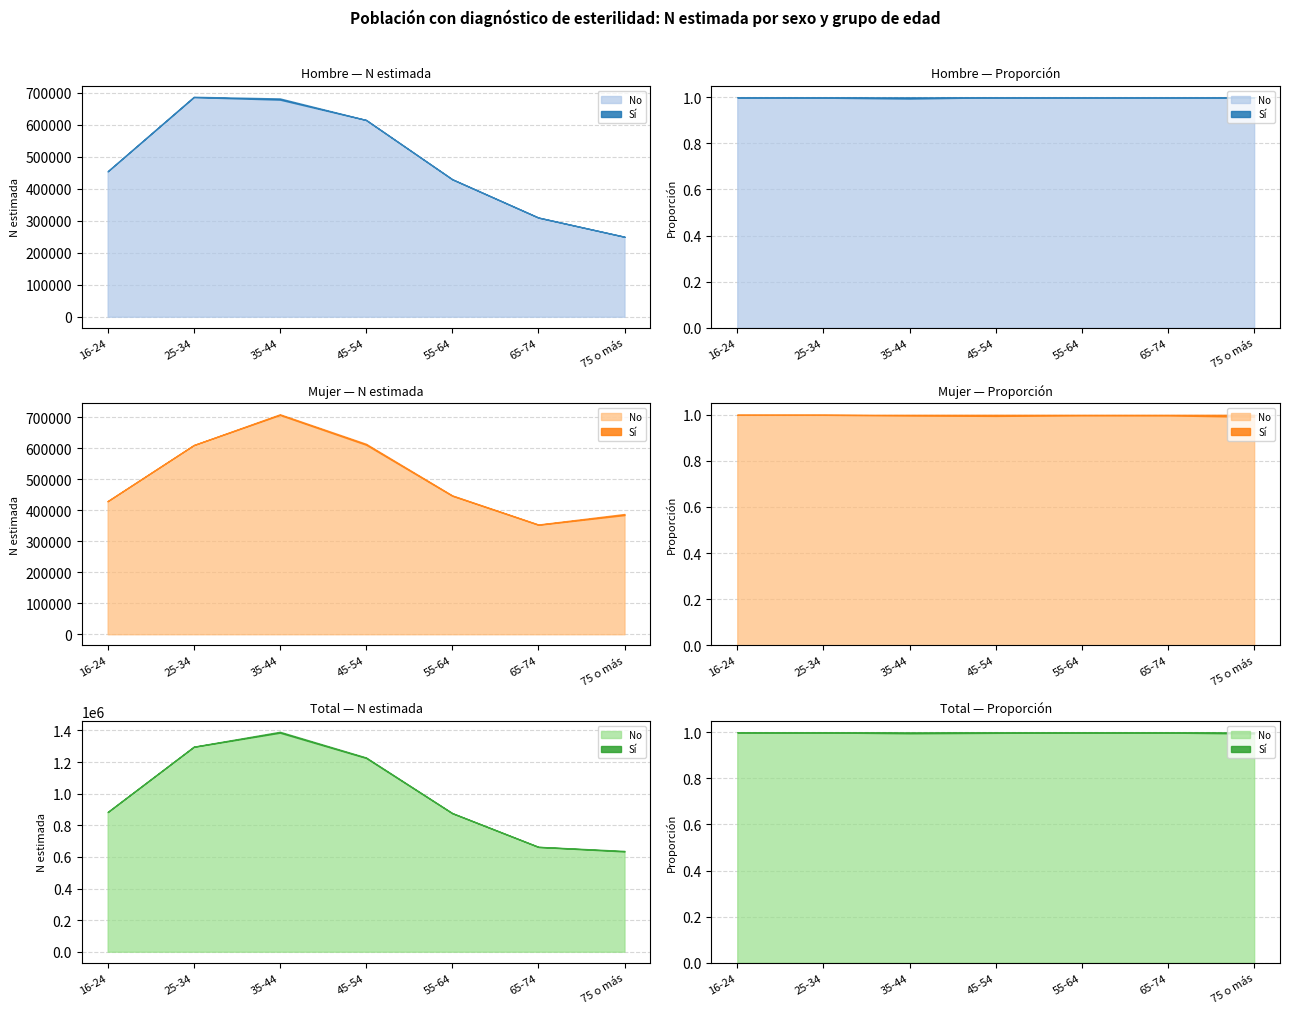

Which category has the highest value across all series?

35-44